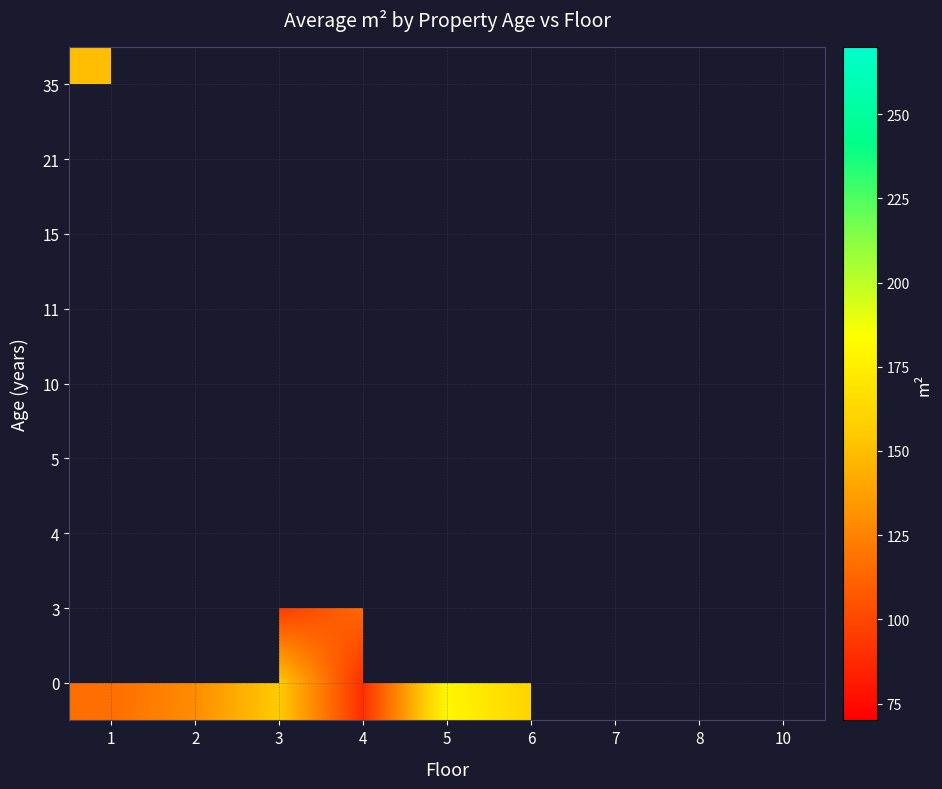

At how many categories does at least one series exceed 68?

7